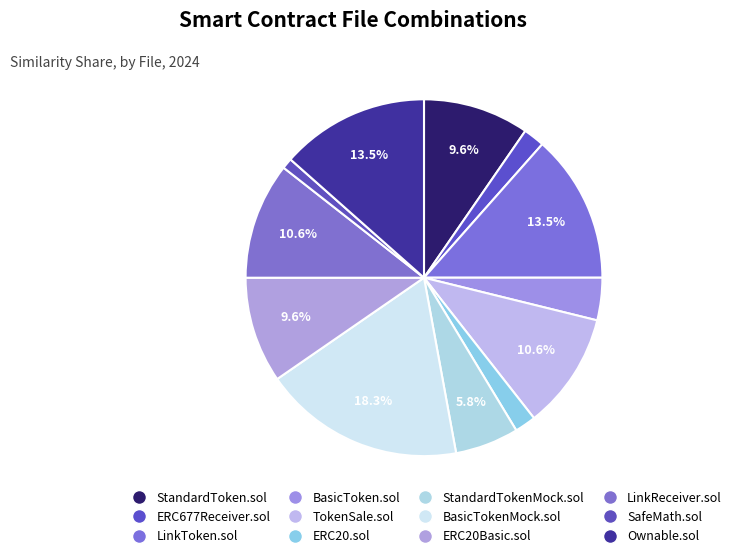

Combined, what portion of the pie is ERC677Receiver.sol and BasicToken.sol?

5.8%